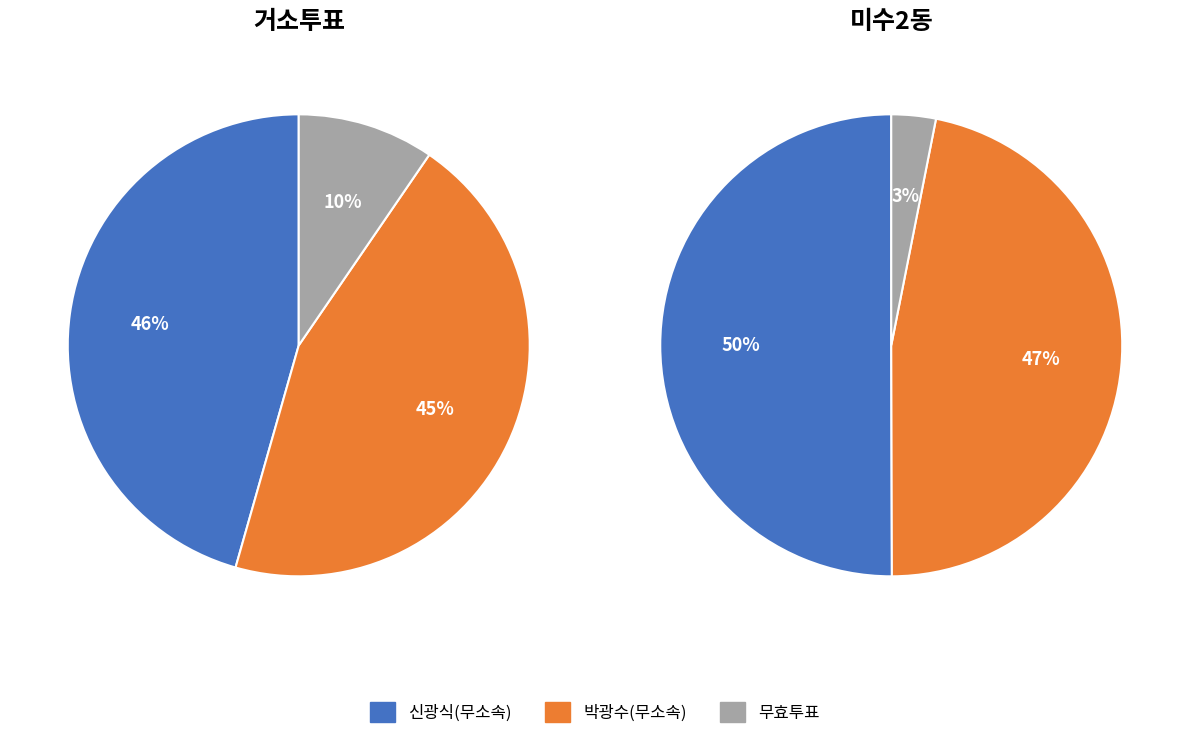

Rank the series at 미수2동 from lowest to highest value.

무효투표, 박광수(무소속), 신광식(무소속)